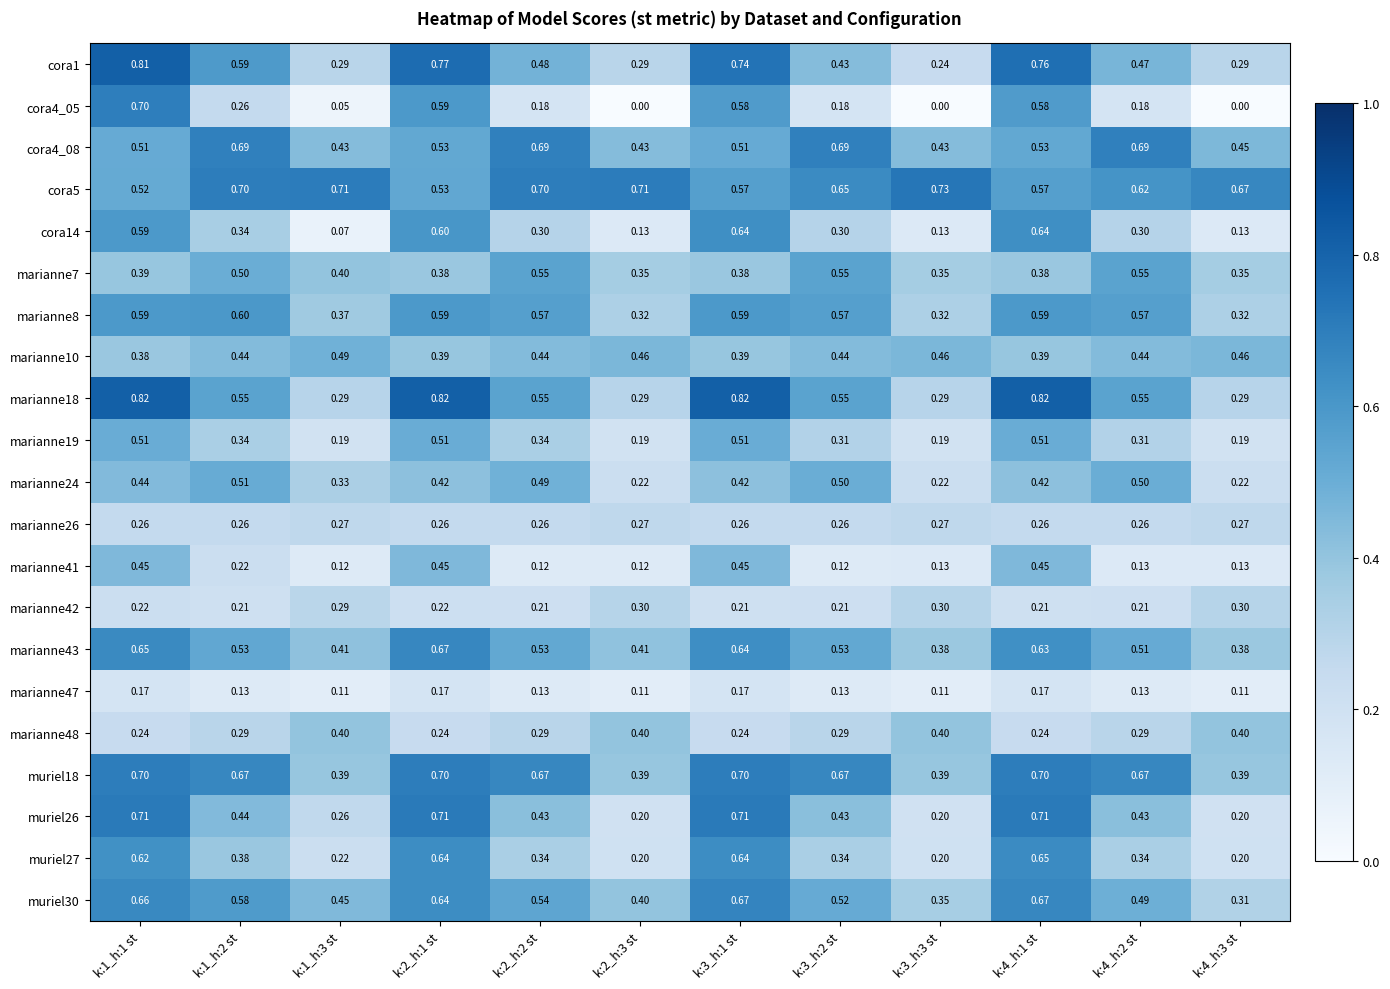

Count the number of categories in the chart.

12